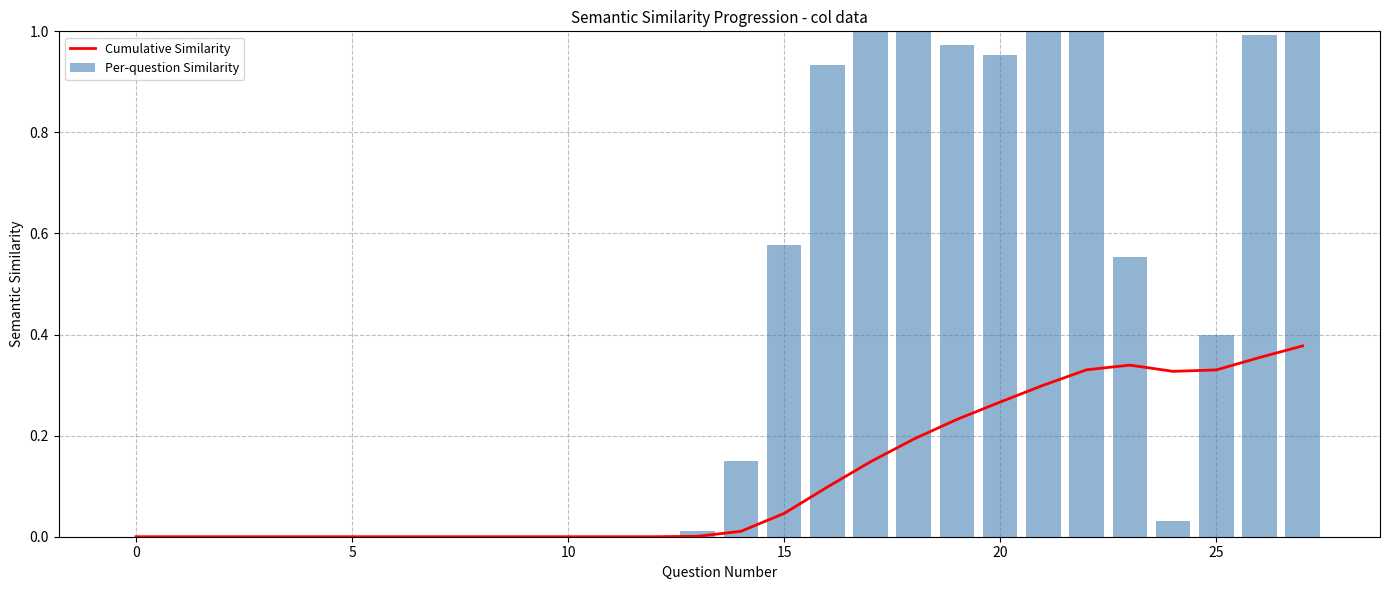

Which series has the largest total across all categories?

Per-question Similarity